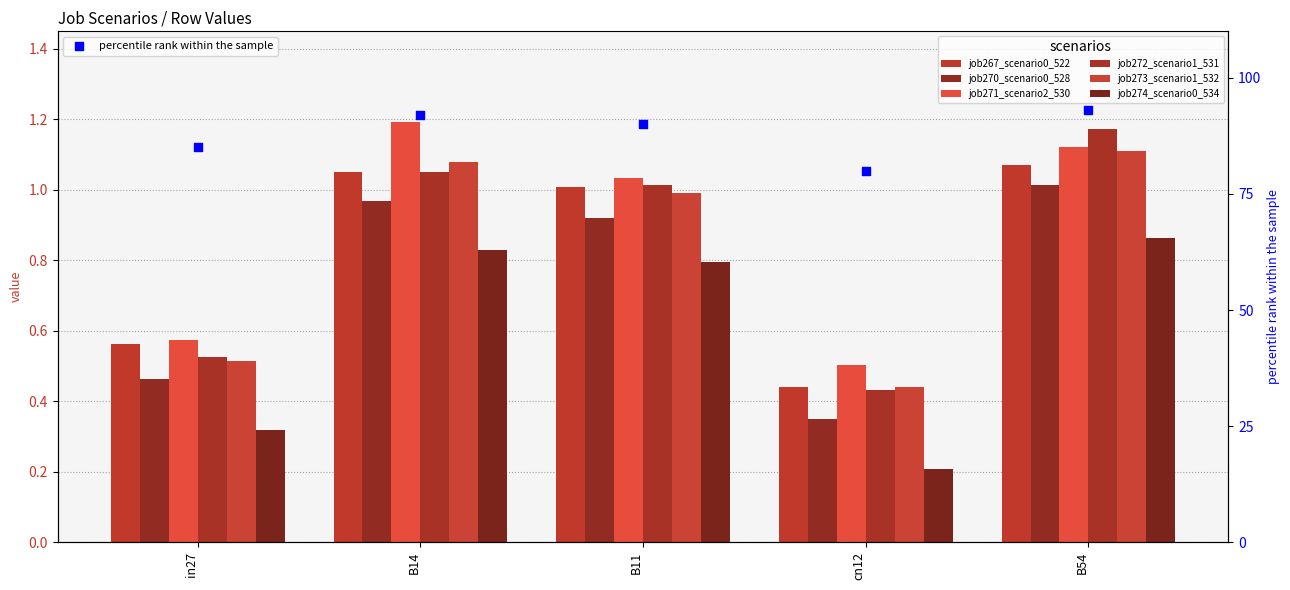

Which series has the largest total across all categories?

job271_scenario2_530